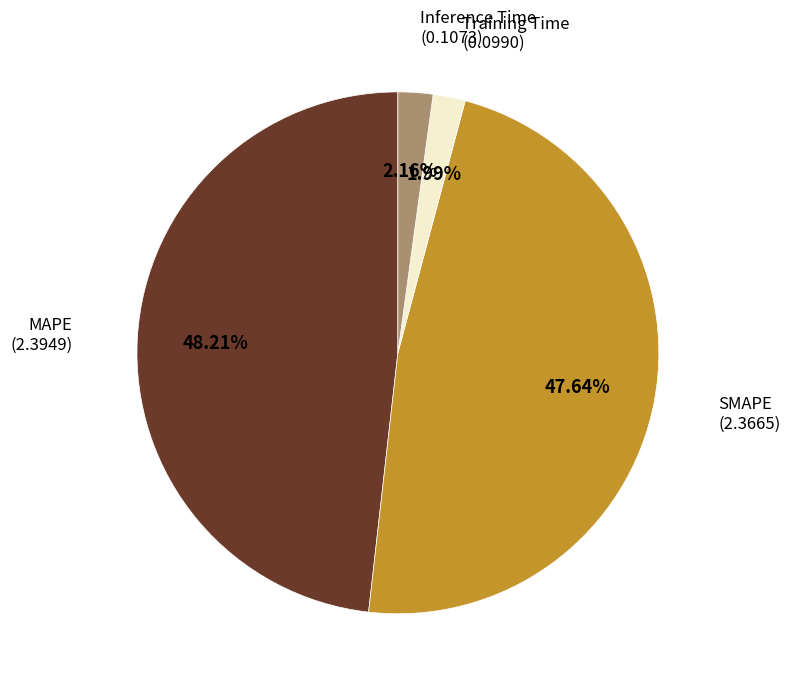

How many segments does this pie chart have?

4